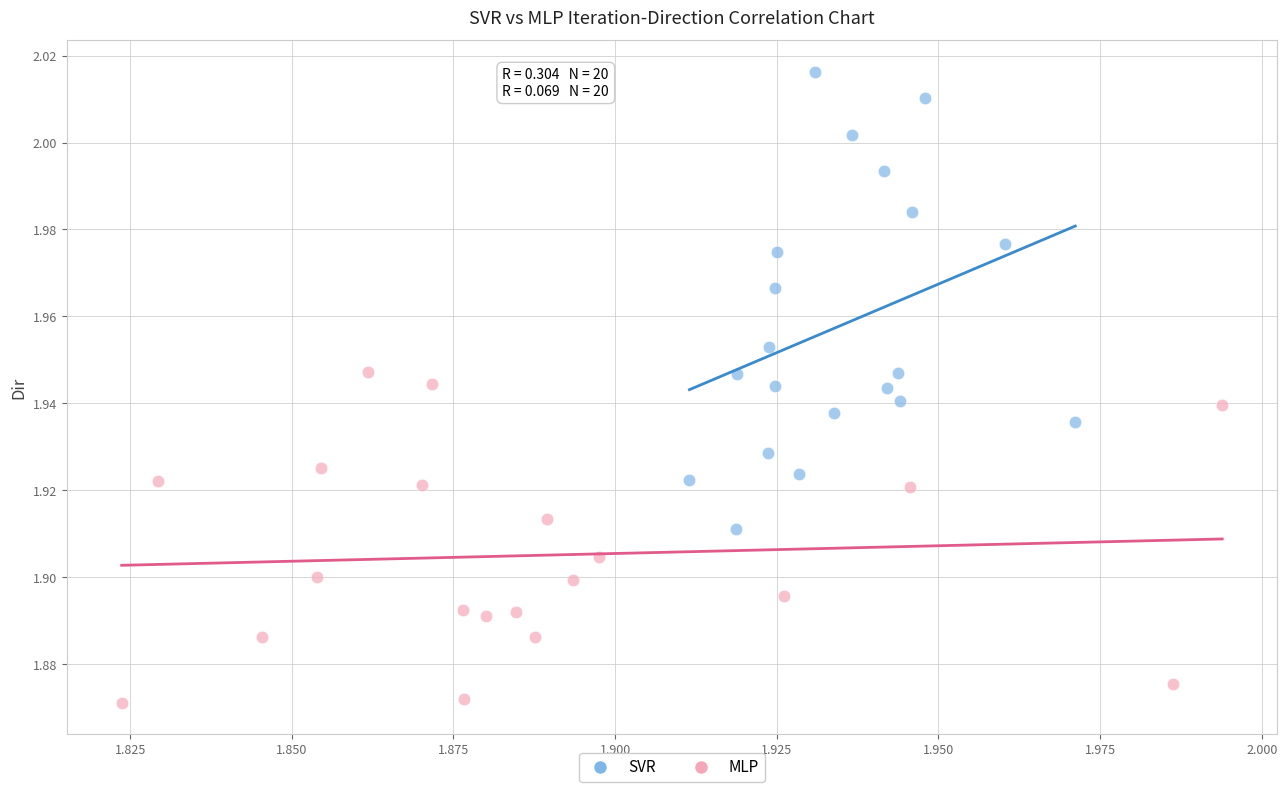

Which series contains the lowest Y value?

MLP